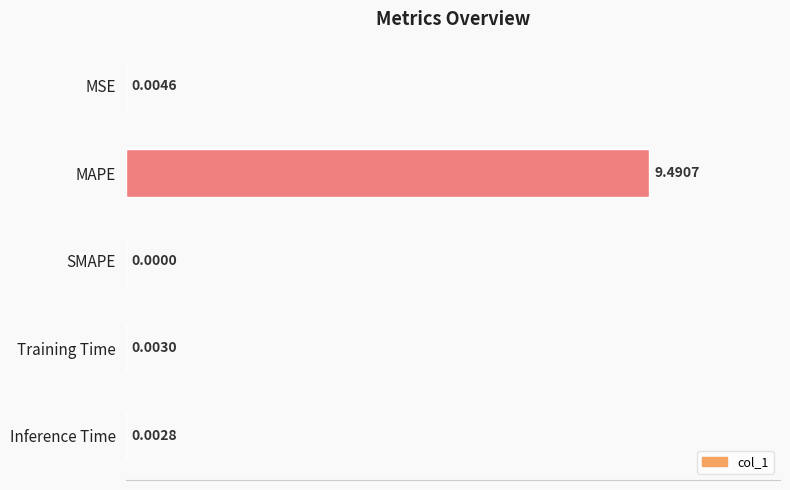

Which has a higher value, SMAPE or Training Time?

Training Time